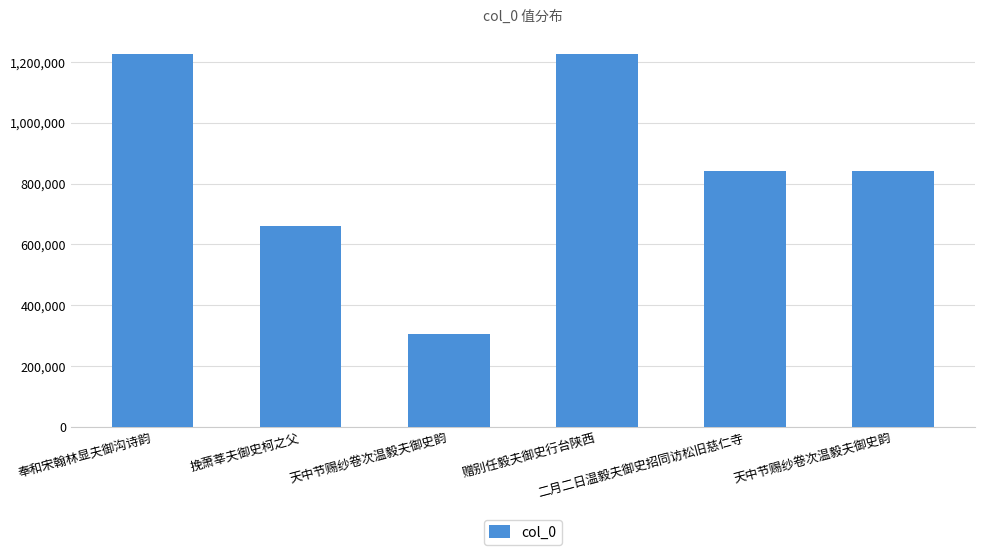

Reading left to right, what are all the values shown in this chart?

奉和宋翰林显夫御沟诗韵=1227680	挽萧莘夫御史柯之父=659256	天中节赐纱卷次温毅夫御史韵=306284	赠别任毅夫御史行台陕西=1227179	二月二日温毅夫御史招同访松旧慈仁寺=842859	天中节赐纱卷次温毅夫御史韵=842904